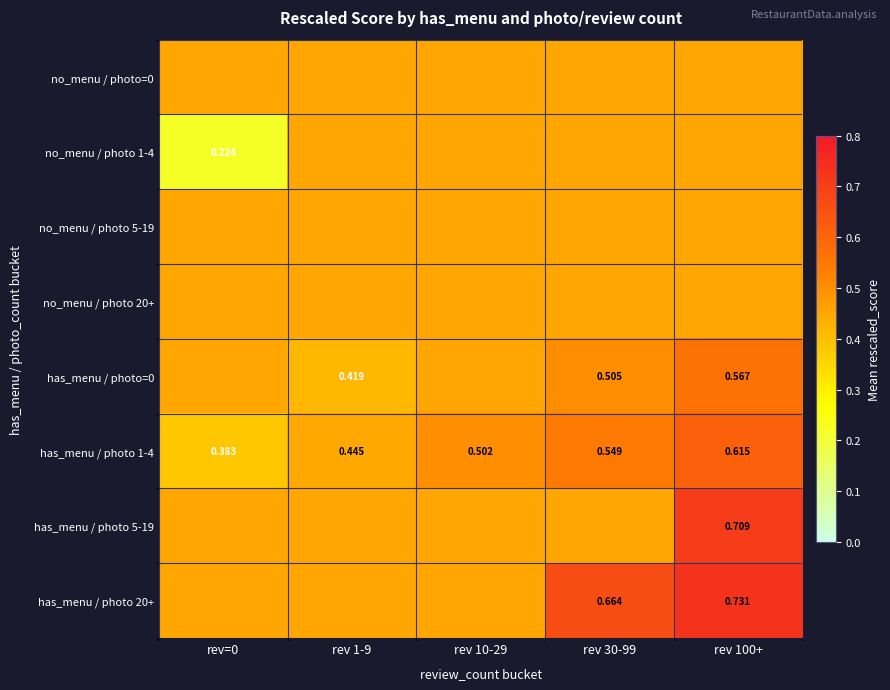

At how many categories does at least one series exceed 0?

5